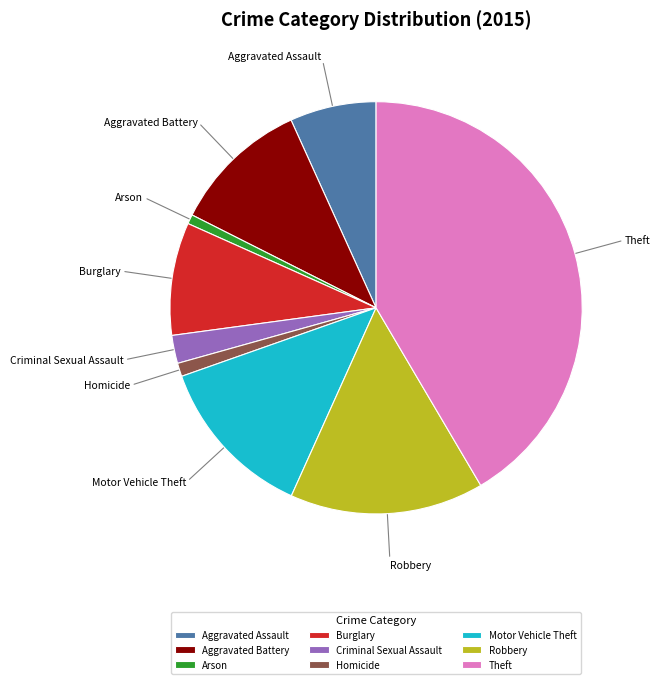

How many slices are in this pie chart?

9